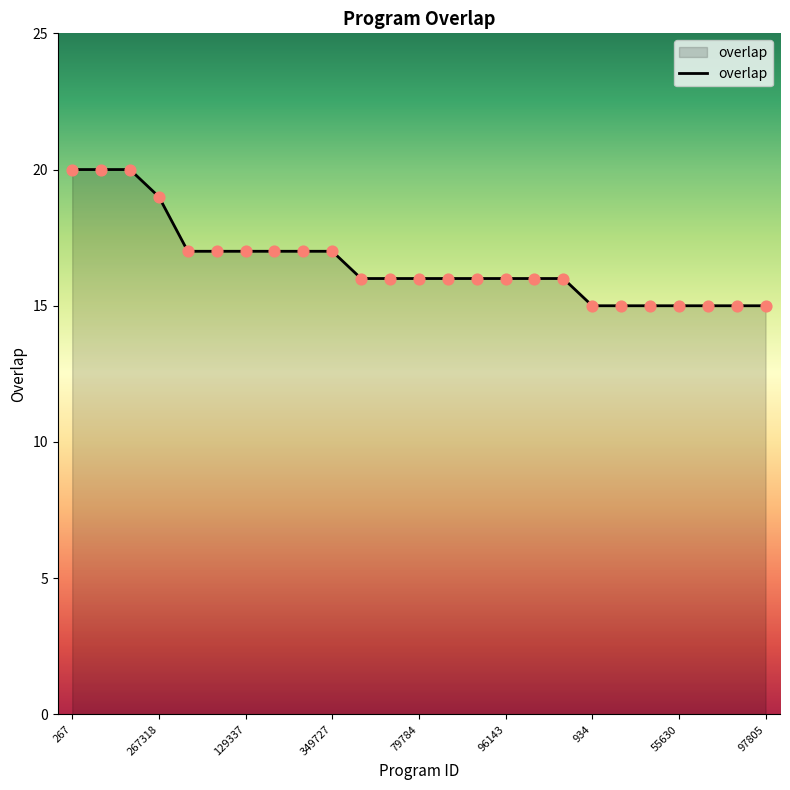

What is the difference between the maximum and minimum values?

5